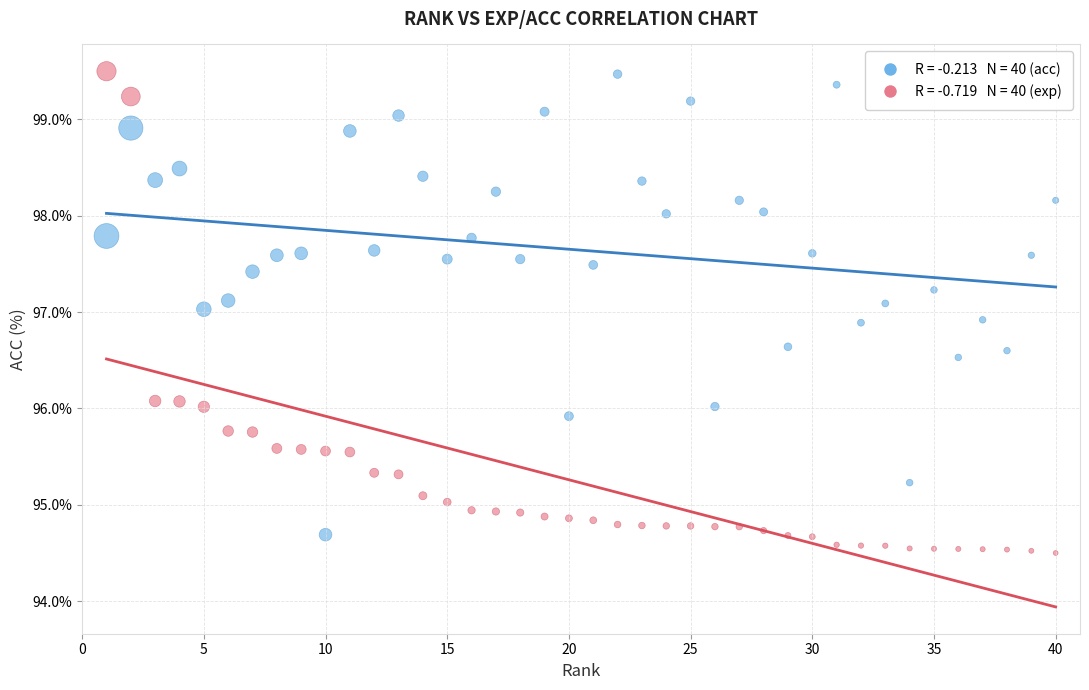

Across all data points, what is the range of X values (max minus min)?

39.0